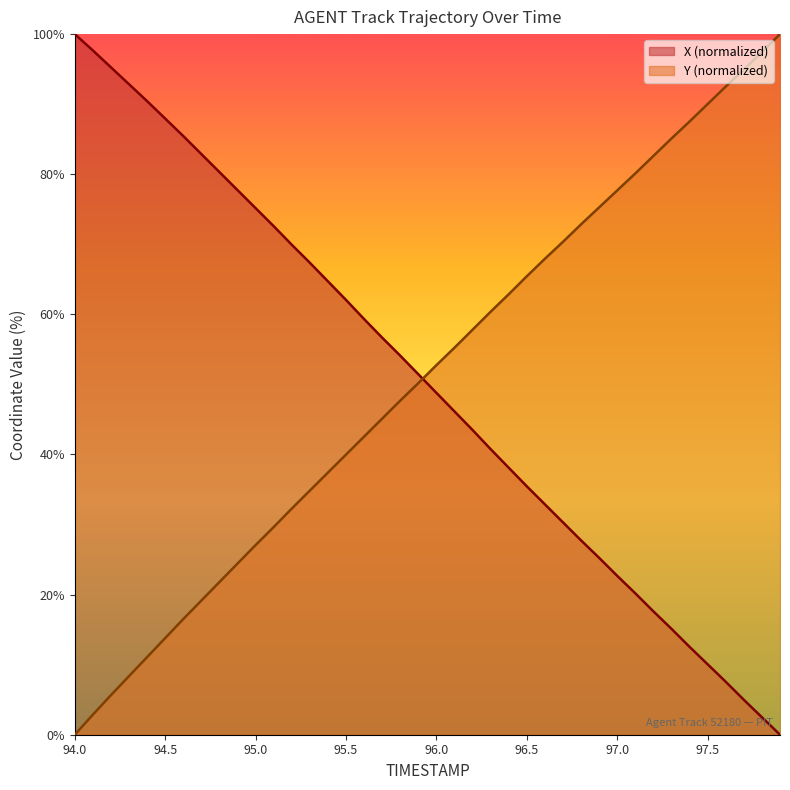

Where do Y and X first cross each other?

95.9 and 96.0